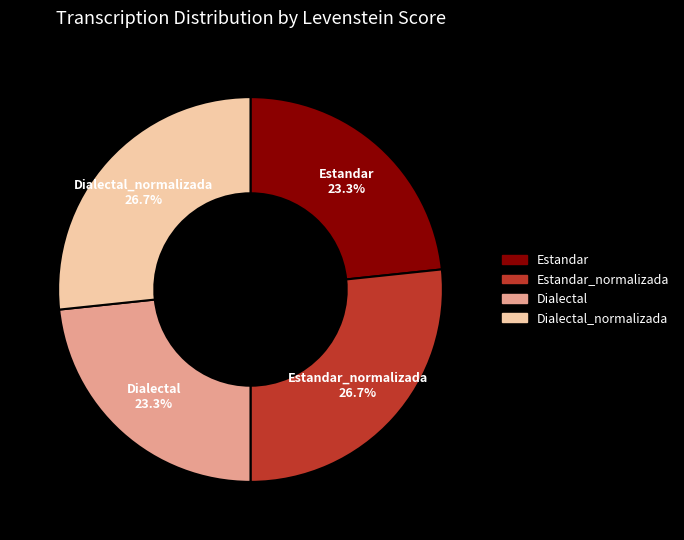

Count the number of slices in the pie.

4